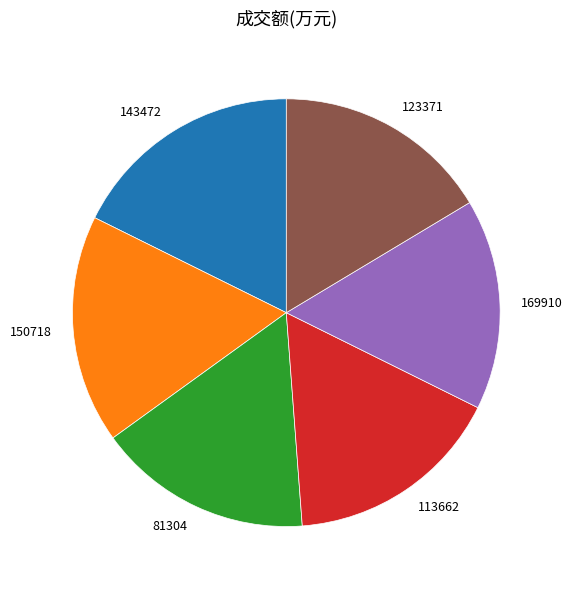

How many segments does this pie chart have?

6